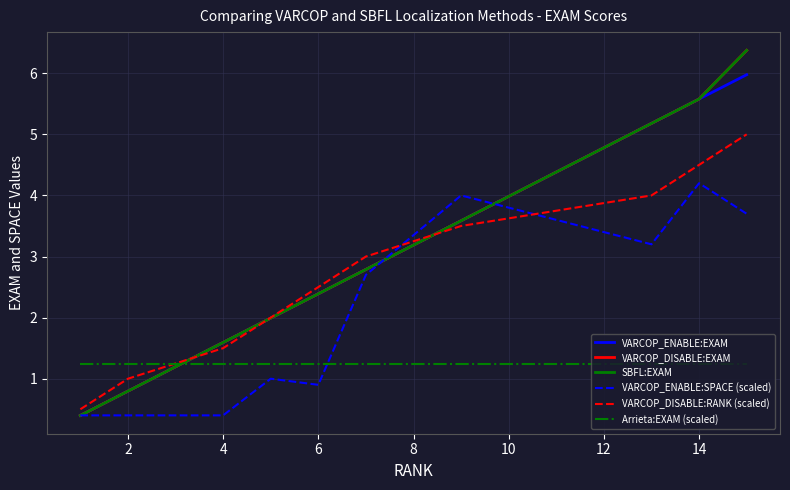

How many lines are shown in the chart?

6